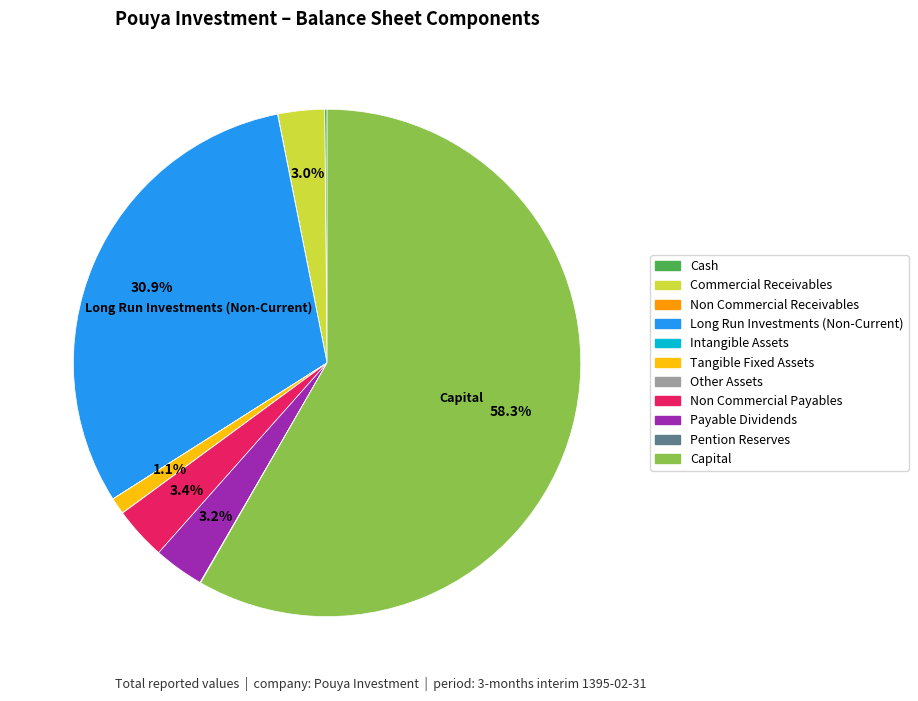

Is there any slice that represents more than half of the pie?

Yes